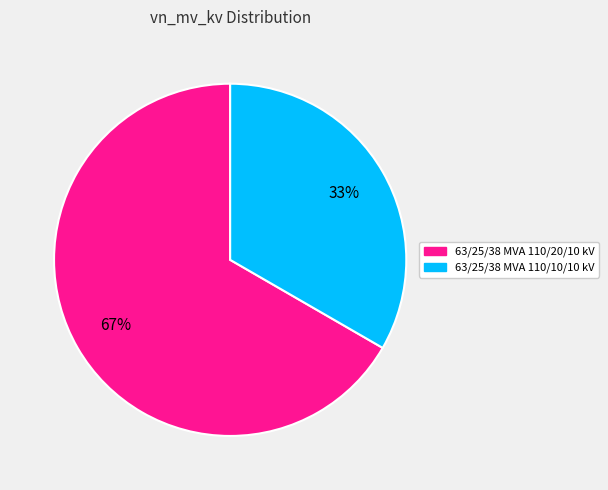

The 63/25/38 MVA 110/20/10 kV slice represents 76% of the pie. True or false?

False